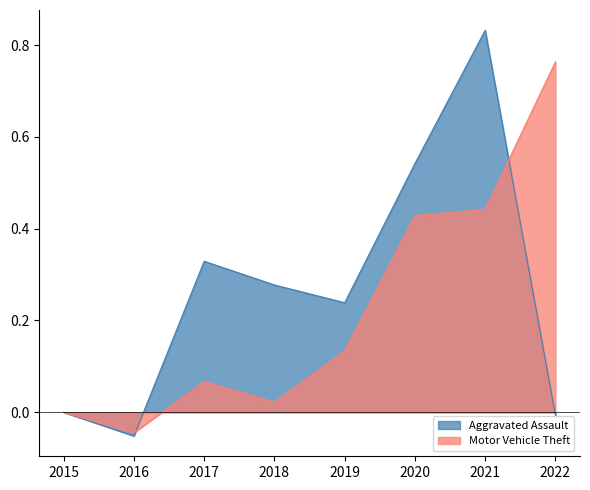

At which category does the chart reach its minimum across all series?

2016